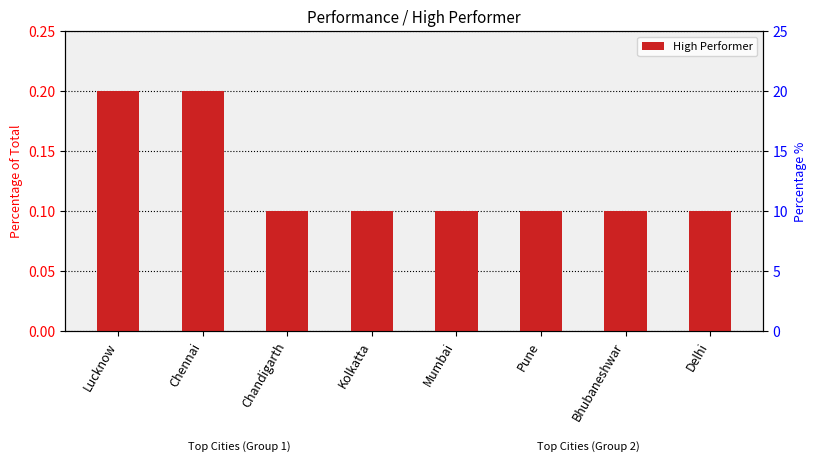

Count the number of data series in this chart.

1